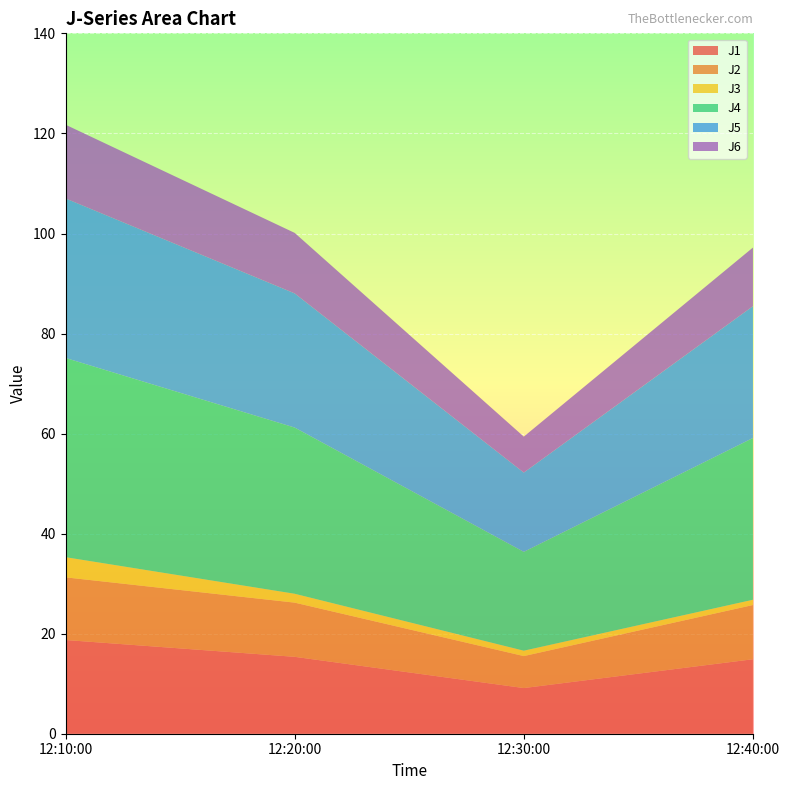

Reading left to right, transcribe all the data shown in this chart.

J1: 18.7	15.4	9.1	14.9
J2: 12.5	10.8	6.4	10.8
J3: 4.0	1.8	1.1	1.1
J4: 39.8	33.2	19.8	32.3
J5: 31.9	26.8	15.9	26.4
J6: 14.7	12.1	7.2	11.7